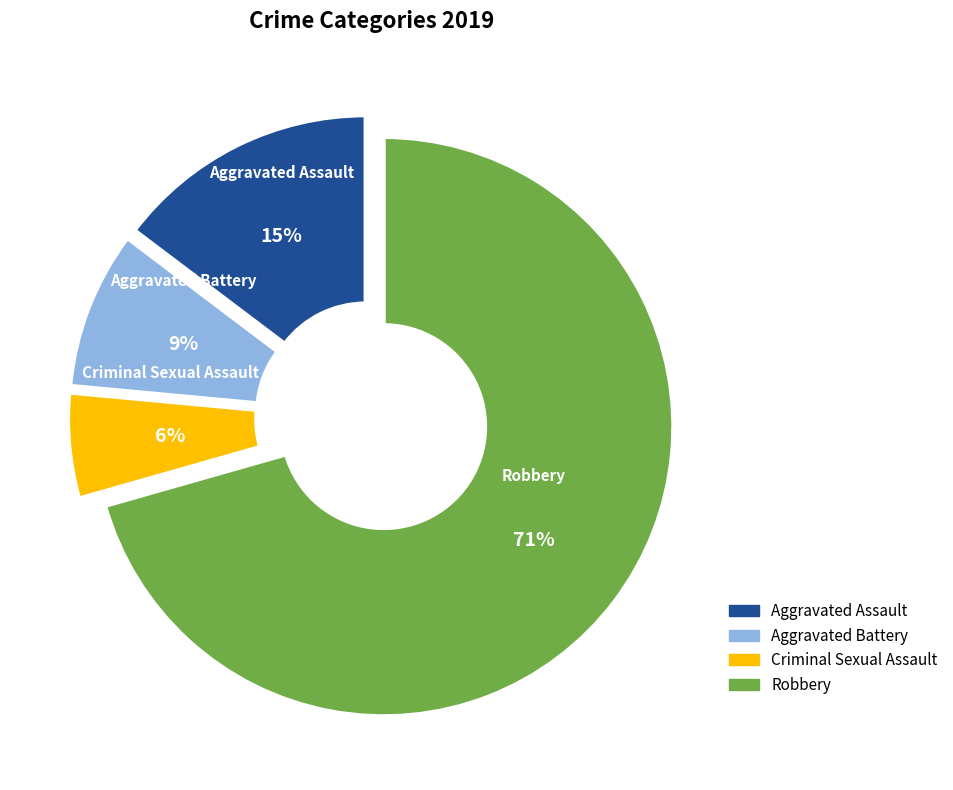

How many slices are in this pie chart?

4